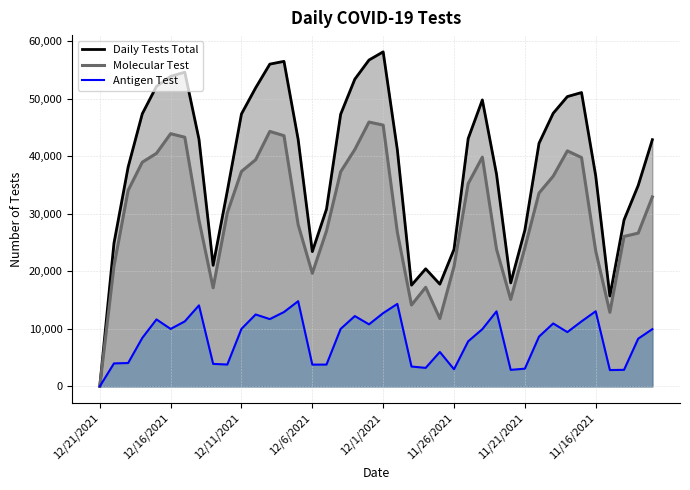

What is the sum of all Molecular Test values?

1209784